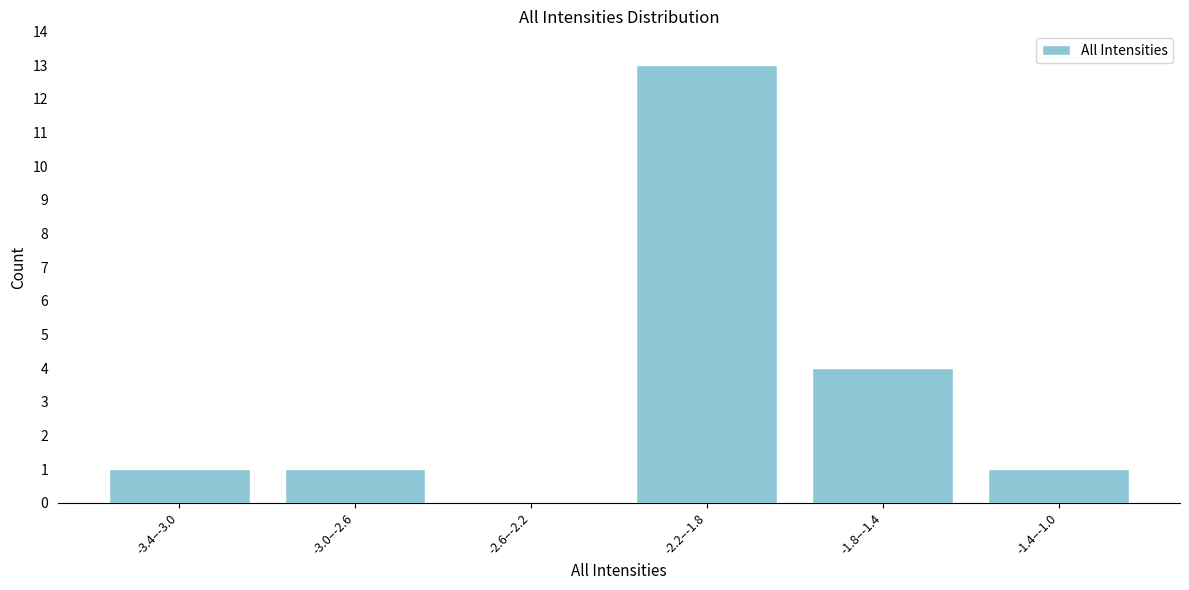

Reading left to right, what are all the values shown in this chart?

-3.4–-3.0=1	-3.0–-2.6=1	-2.6–-2.2=0	-2.2–-1.8=13	-1.8–-1.4=4	-1.4–-1.0=1